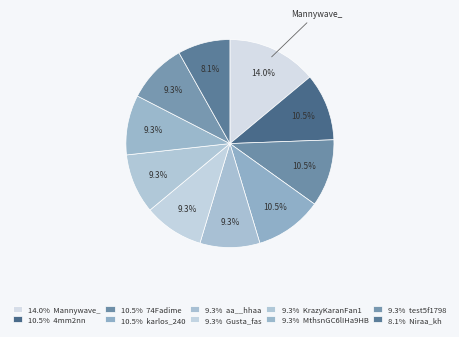

How many segments does this pie chart have?

10